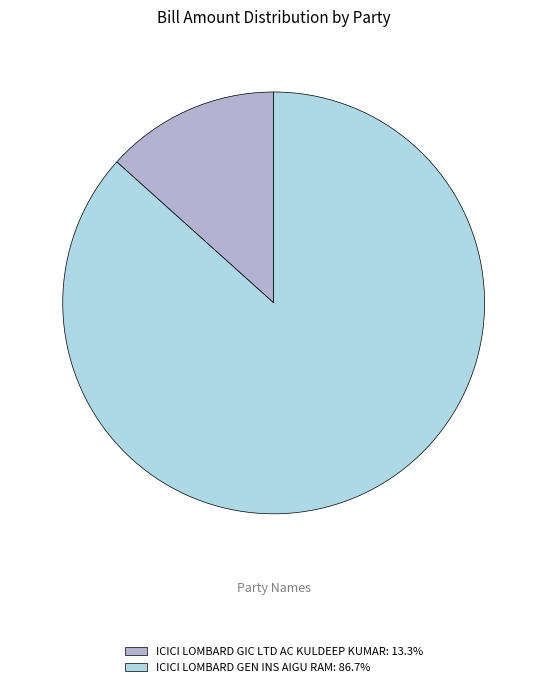

Does ICICI LOMBARD GIC LTD AC KULDEEP KUMAR account for over 50% of the chart?

No